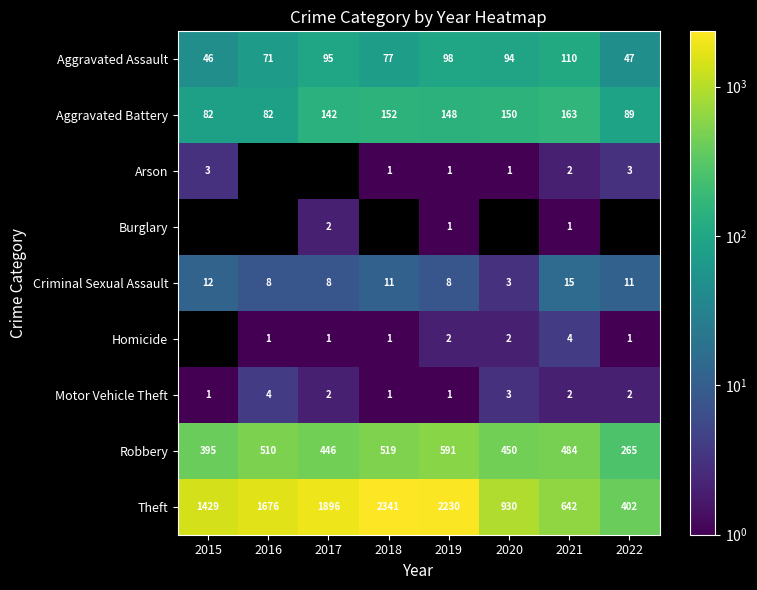

How many Motor Vehicle Theft values are between 1 and 3?

7